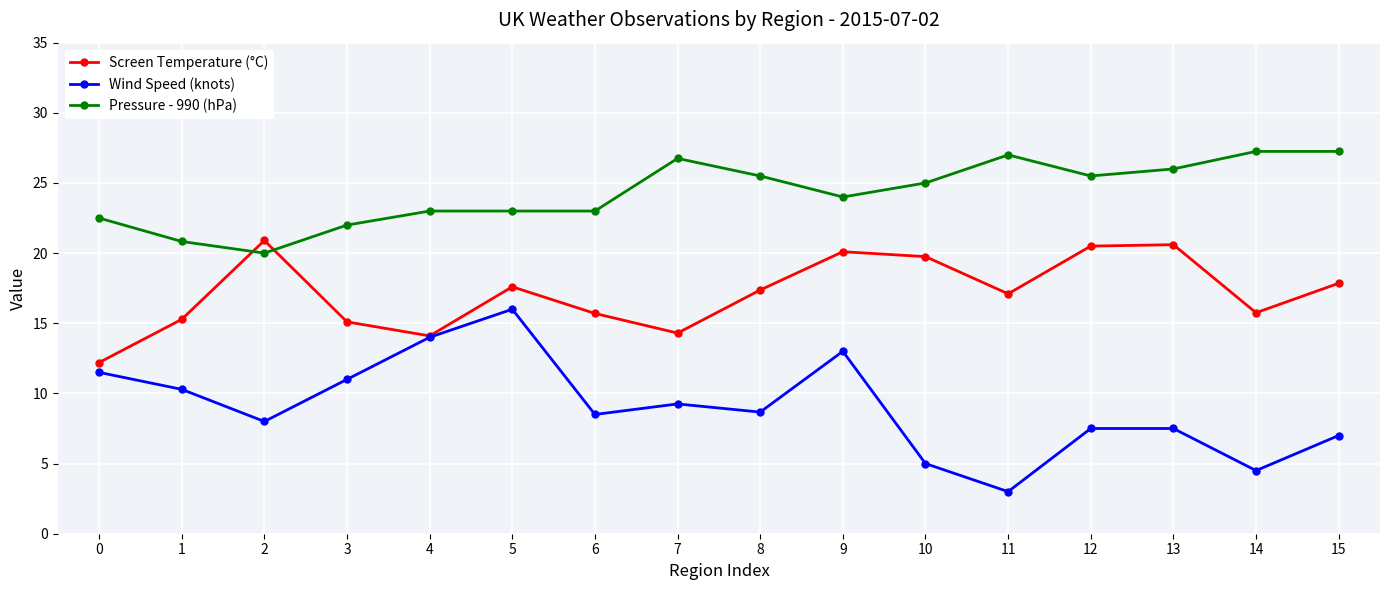

Where is the first local minimum for Wind Speed (knots)?

2